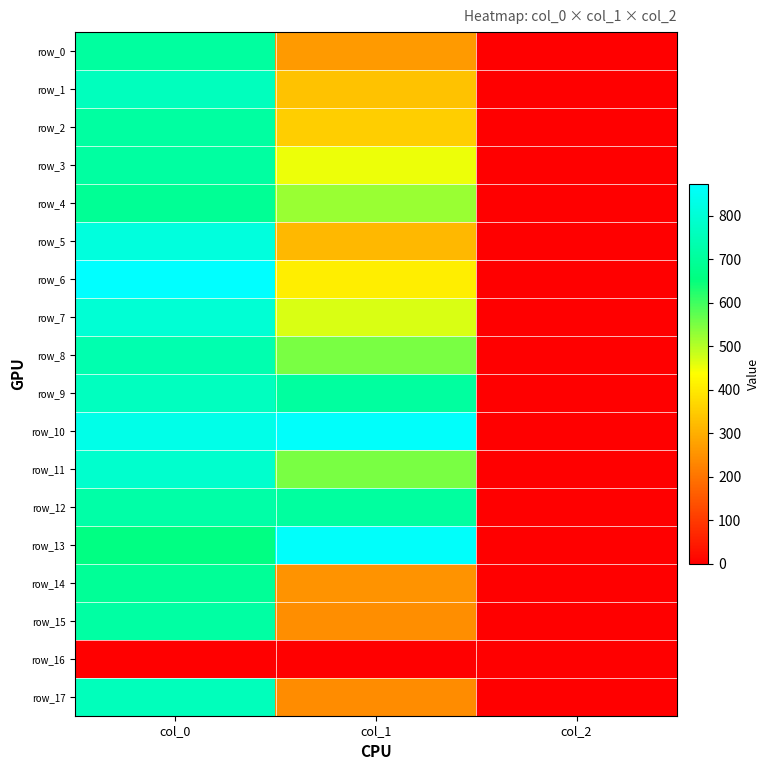

What is the maximum value shown in the chart?

873.3